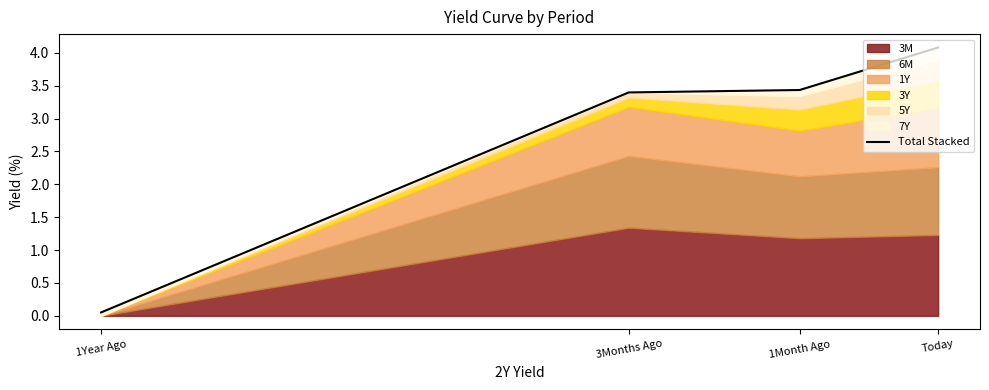

At which category does the chart reach its peak across all series?

Today